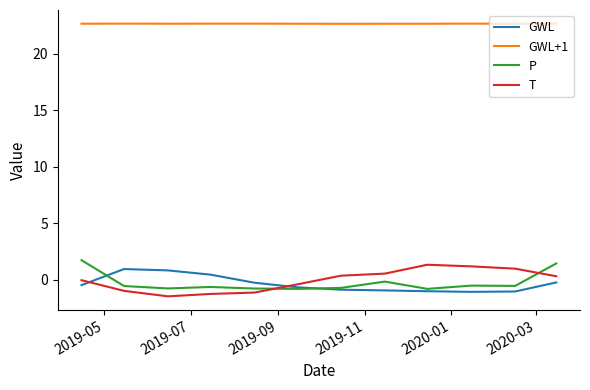

What is the difference between the second highest and minimum values in the T series?

2.7